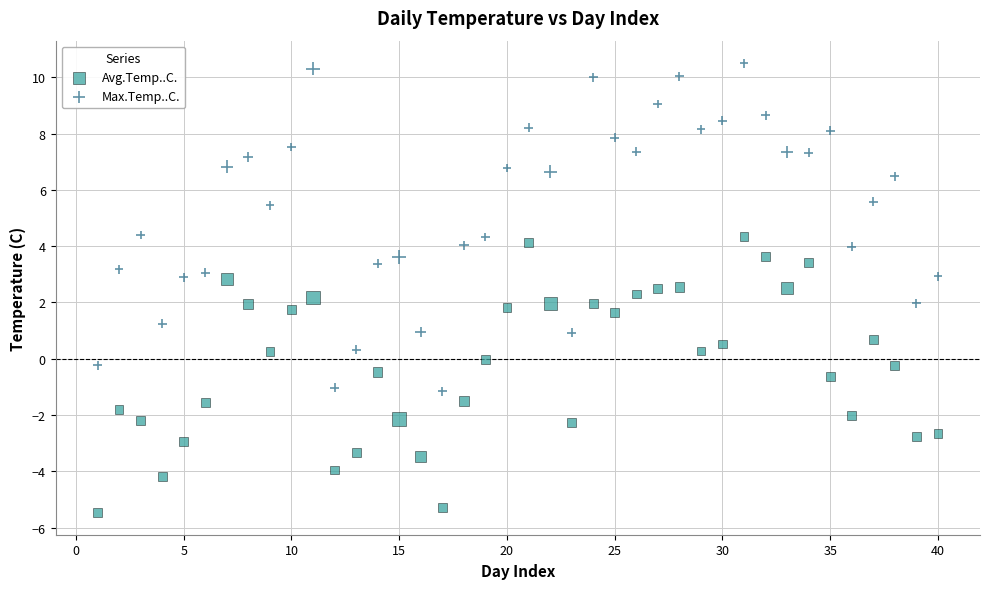

Which series has the widest spread of Y values?

Max.Temp..C.